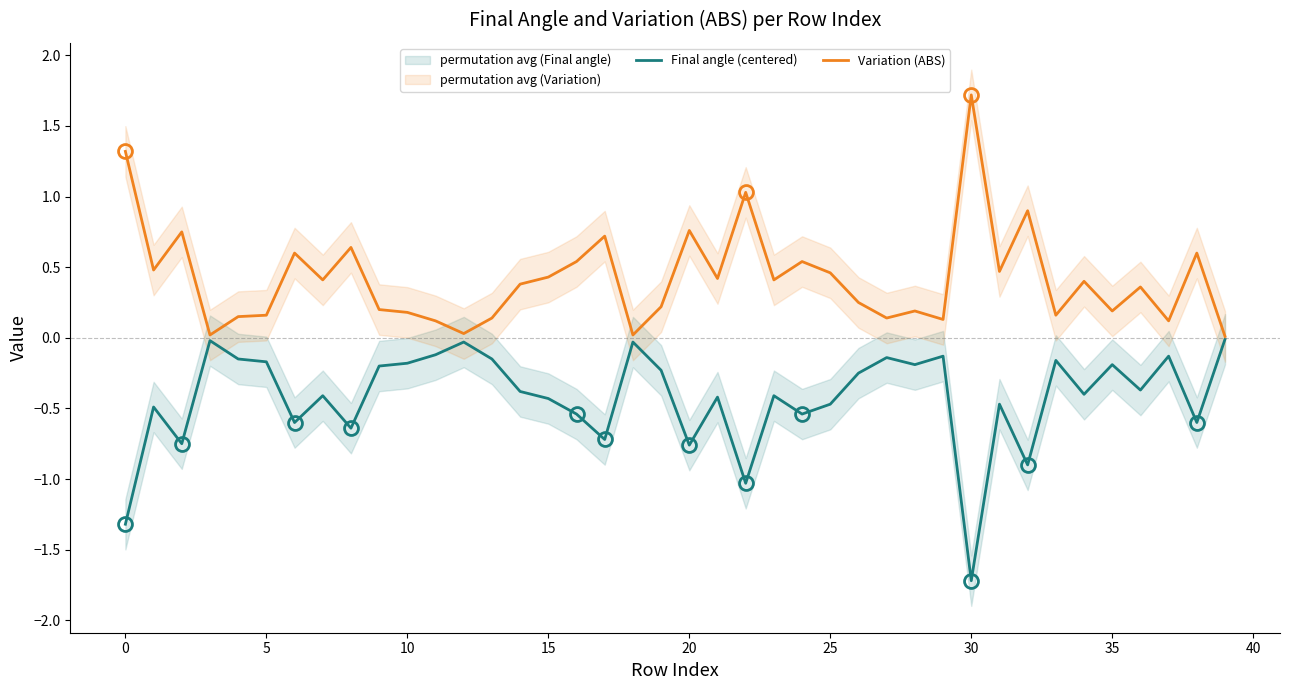

What is the approximate value of Variation (ABS) at 30?

1.7